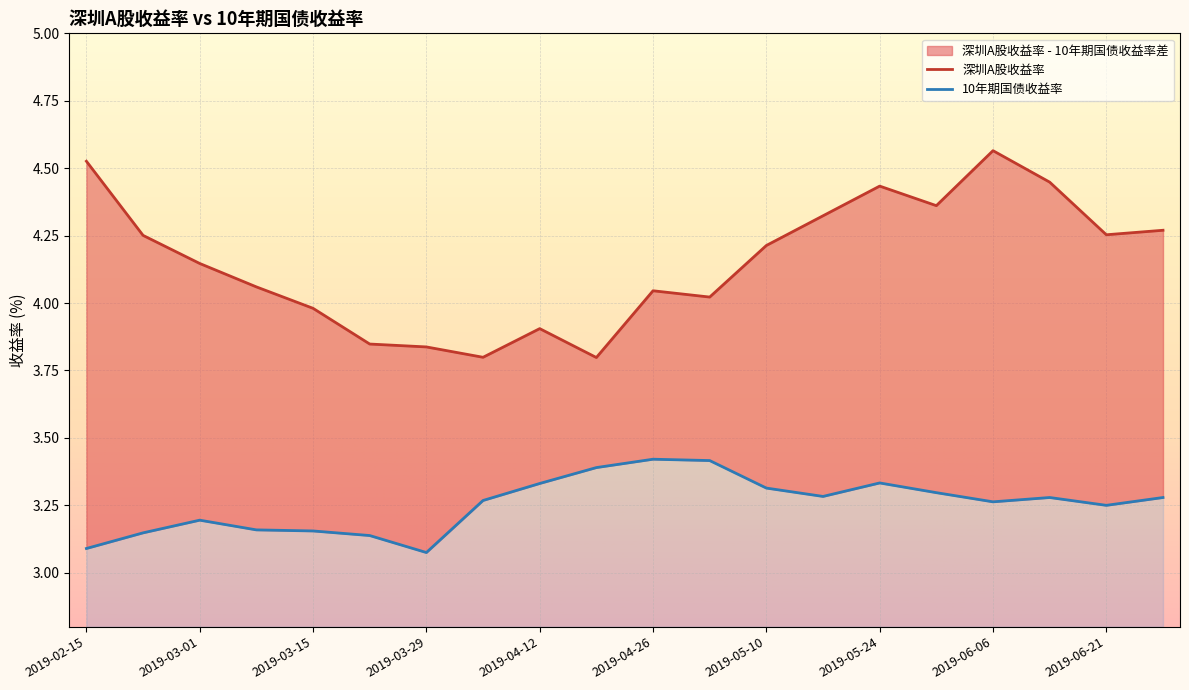

What is the sum of all 10年期国债收益率 values?

65.1